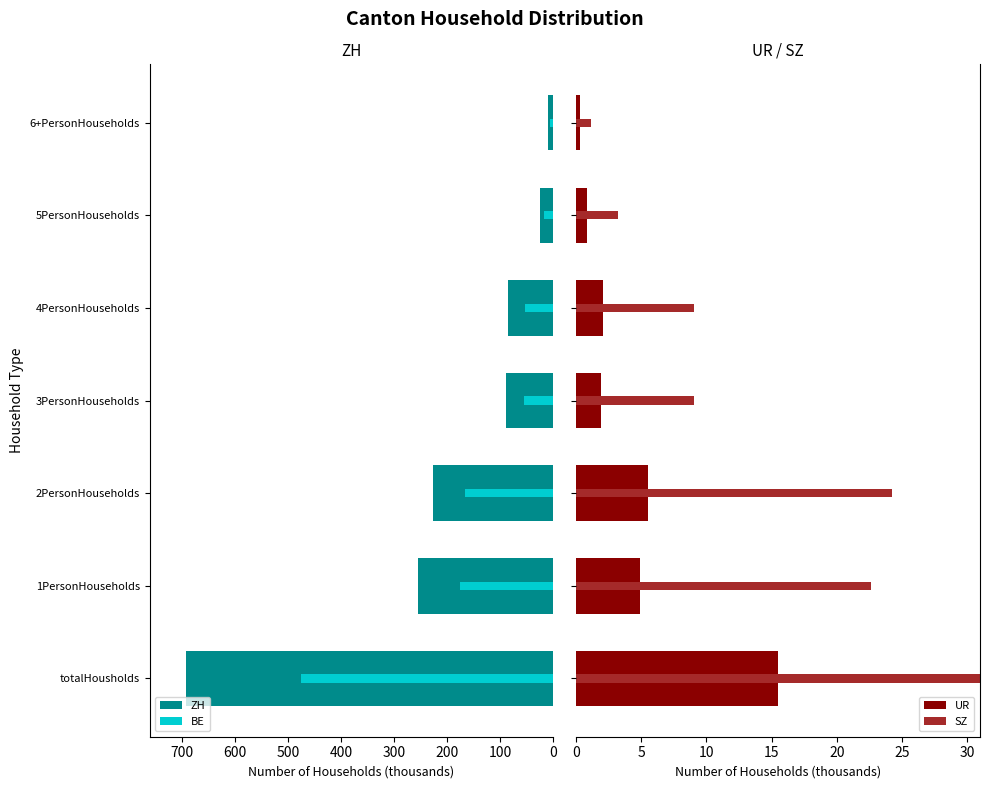

Read the BE value at totalHousholds.

474.6